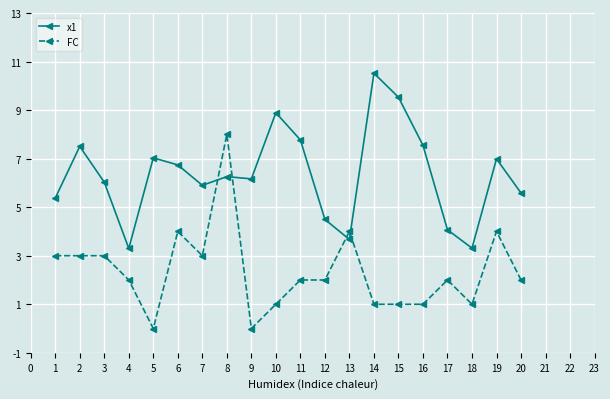

Reading left to right, what are all the values shown in this chart?

x1: 5.4	7.5	6.0	3.3	7.0	6.7	5.9	6.3	6.2	8.9	7.8	4.5	3.7	10.5	9.5	7.5	4.1	3.3	7.0	5.6
FC: 3.0	3.0	3.0	2.0	0.0	4.0	3.0	8.0	0.0	1.0	2.0	2.0	4.0	1.0	1.0	1.0	2.0	1.0	4.0	2.0